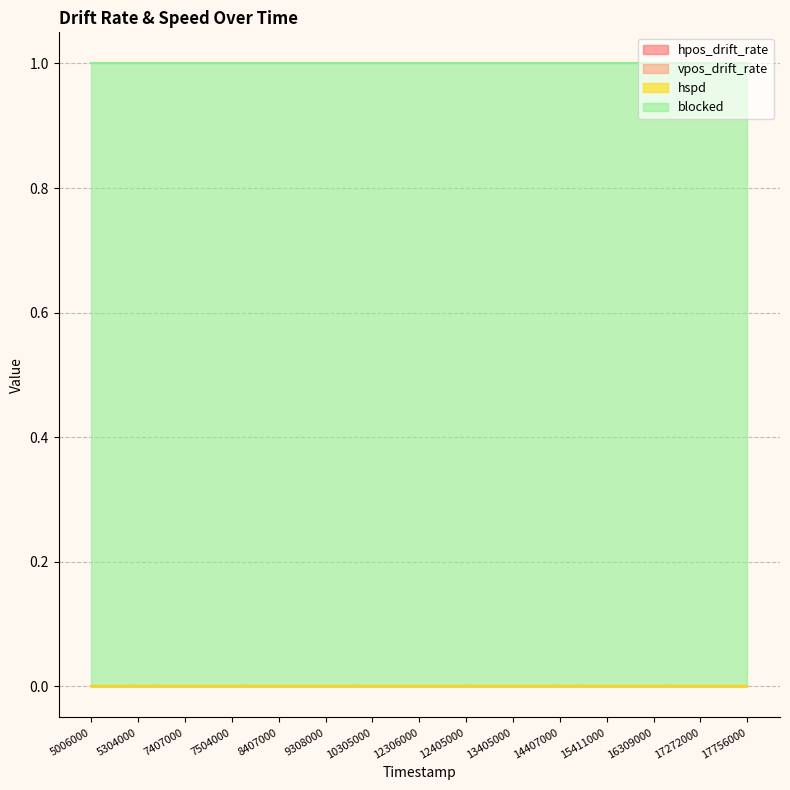

The value of blocked at 14407000 is 2. True or false?

False